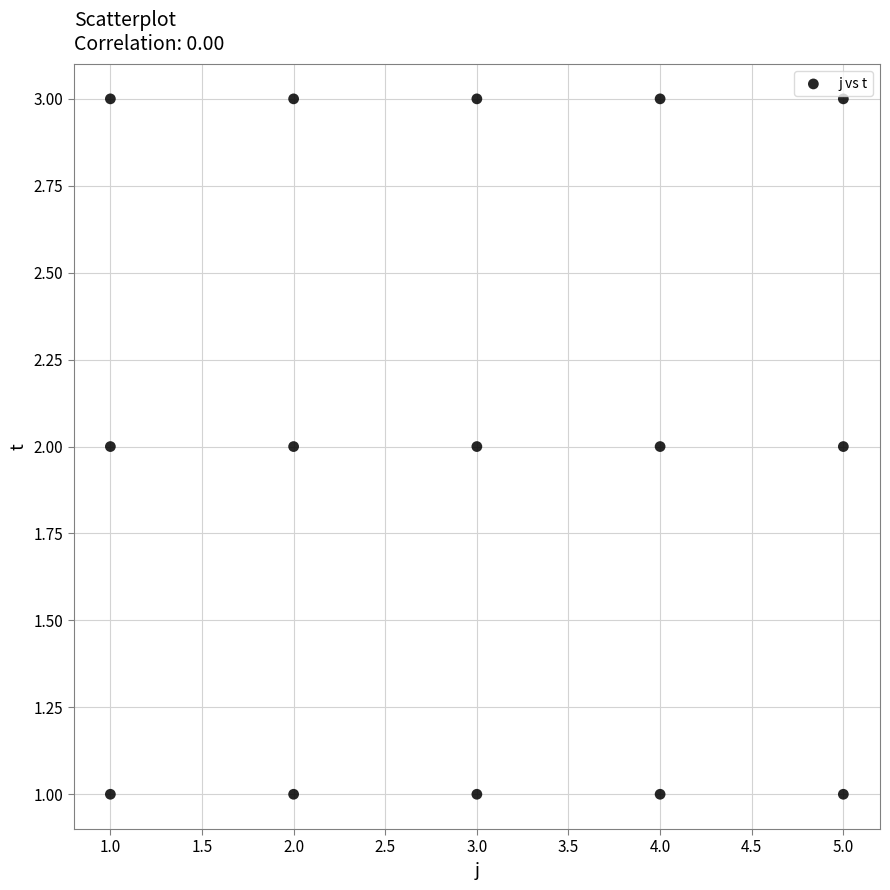

What is the range of X values (max minus min)?

4